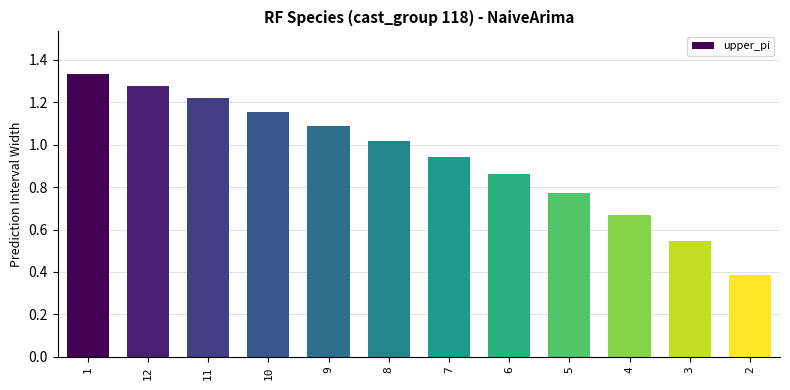

What is the label of the 1st bar from the right?

2